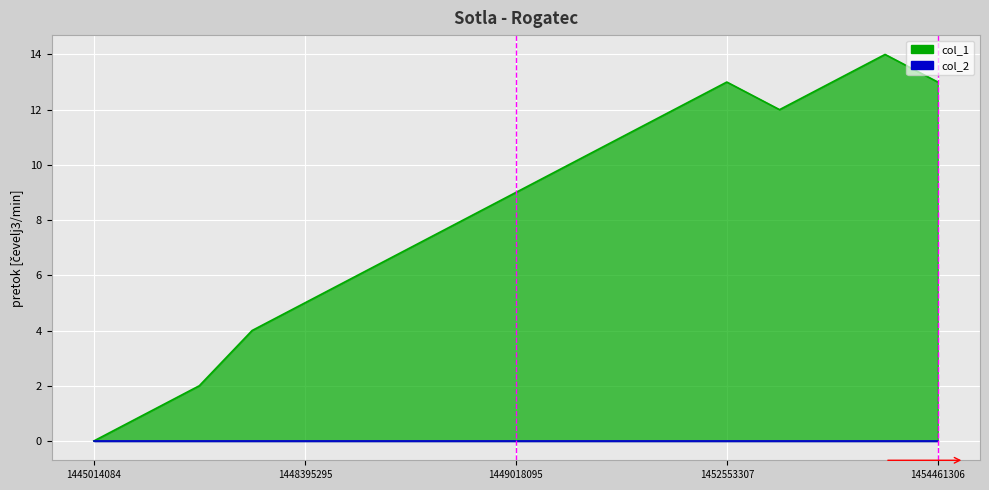

List the labels in order of value, largest first.

1454432499, 1452553307, 1453942914, 1454461306, 1452168099, 1453165313, 1452121302, 1450400493, 1449018095, 1448488897, 1448481694, 1448409697, 1448395295, 1448391697, 1448388095, 1448294496, 1445014084